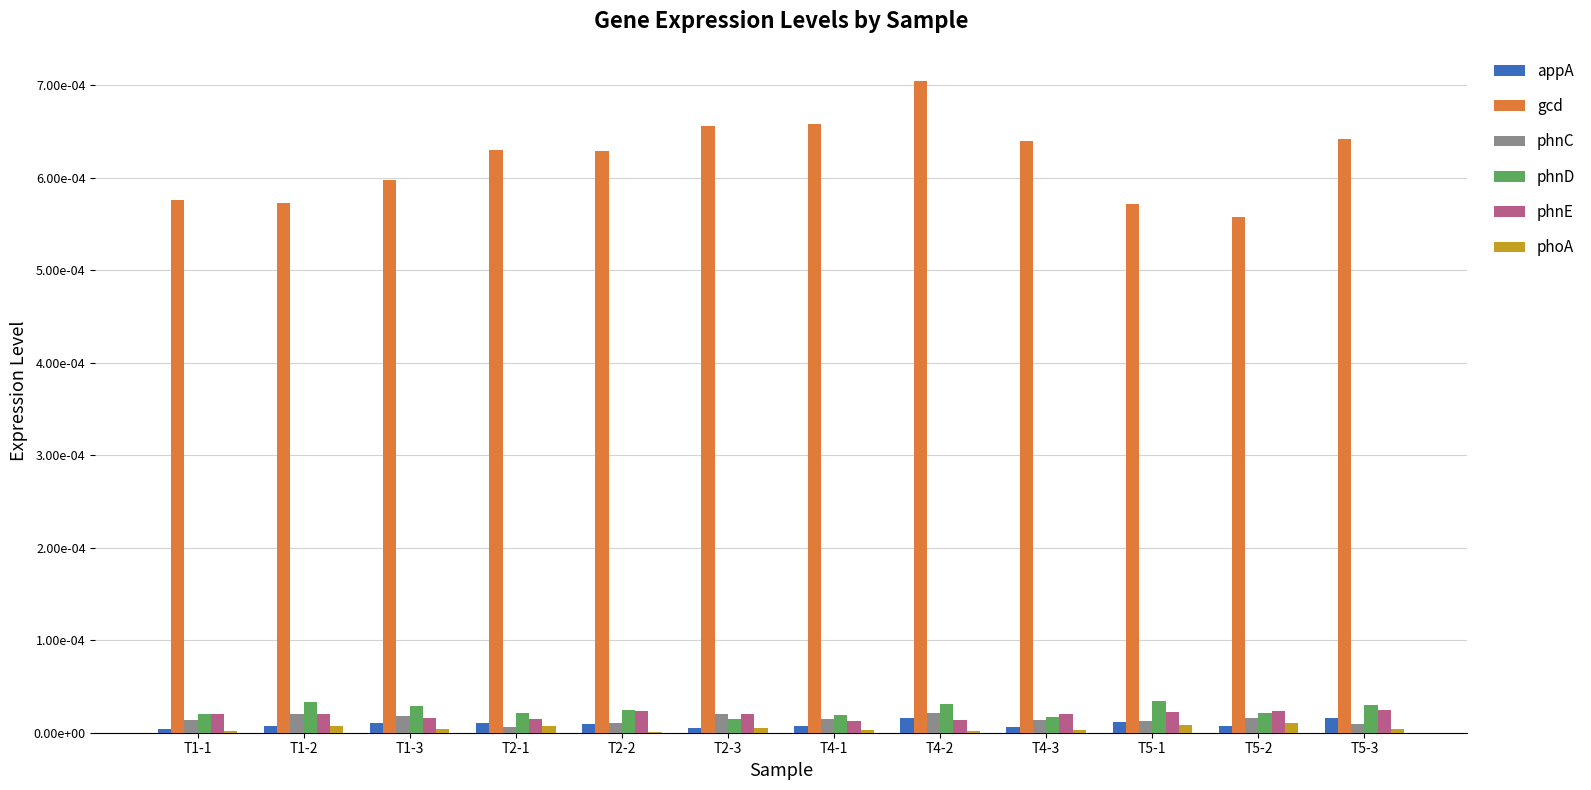

What are all the series names shown in the legend?

appA, gcd, phnC, phnD, phnE, phoA